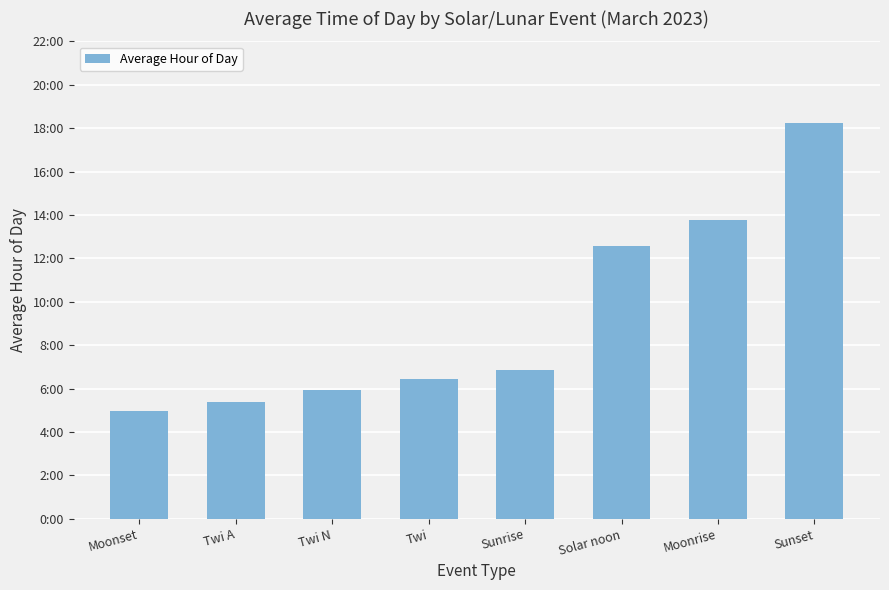

What is the change in value from Solar noon to Sunset?

+5.6